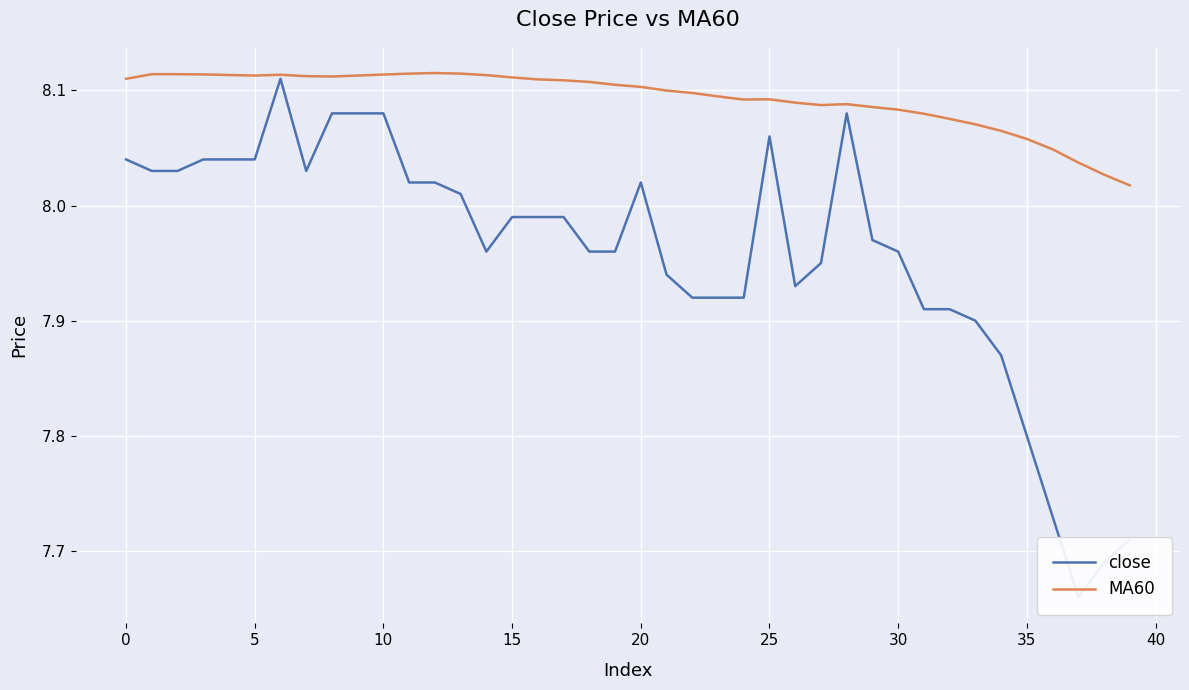

What is the value of the MA60 point at the 1st from the left?

8.1